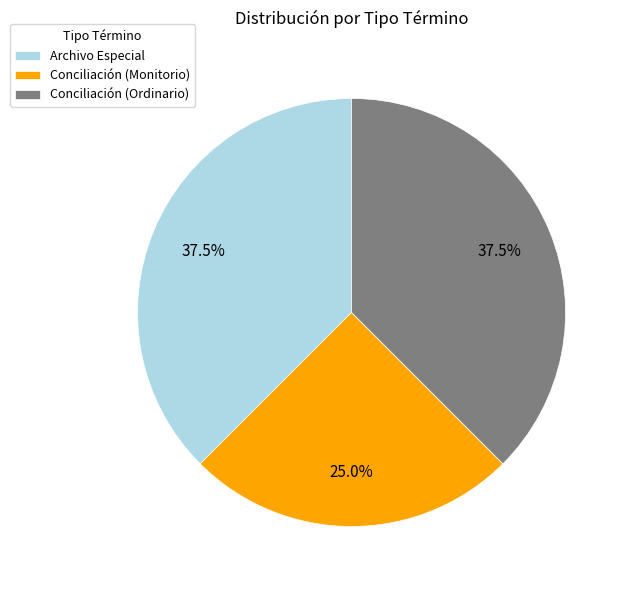

Which category has the smallest portion of the pie?

Conciliación (Monitorio)